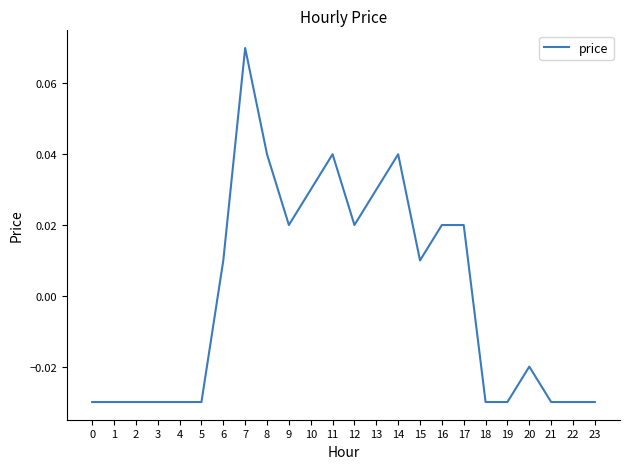

Which category has the highest value across all series?

7